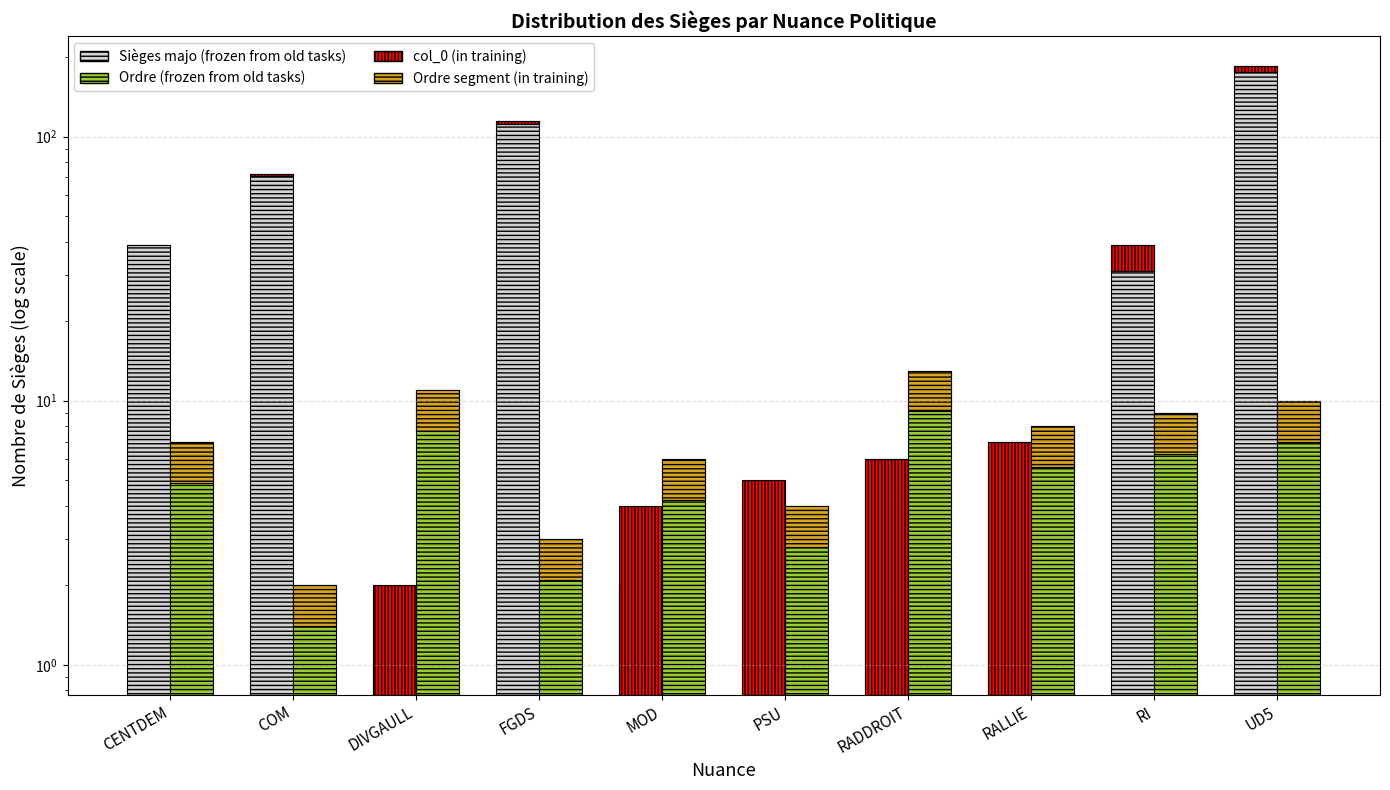

Reading left to right, what are all the values shown in this chart?

Sièges majo (frozen): CENTDEM=39.0	COM=72.0	DIVGAULL=1.0	FGDS=115.0	MOD=2.0	PSU=4.0	RADDROIT=6.0	RALLIE=7.0	RI=39.0	UD5=185.0
Ordre (training): CENTDEM=7.0	COM=2.0	DIVGAULL=11.0	FGDS=3.0	MOD=6.0	PSU=4.0	RADDROIT=13.0	RALLIE=8.0	RI=9.0	UD5=10.0
col_0 (in training): CENTDEM=0.0	COM=1.0	DIVGAULL=2.0	FGDS=3.0	MOD=4.0	PSU=5.0	RADDROIT=6.0	RALLIE=7.0	RI=8.0	UD5=9.0
Ordre segment (in training): CENTDEM=2.1	COM=0.6	DIVGAULL=3.3	FGDS=0.9	MOD=1.8	PSU=1.2	RADDROIT=3.9	RALLIE=2.4	RI=2.7	UD5=3.0